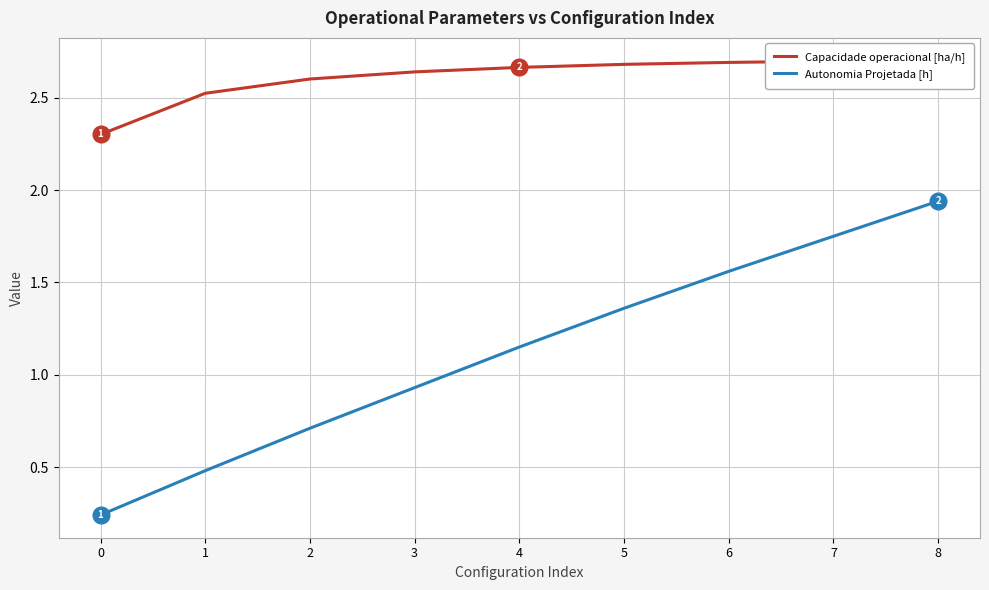

Which series changed the most between 3 and 8?

Autonomia Projetada [h]